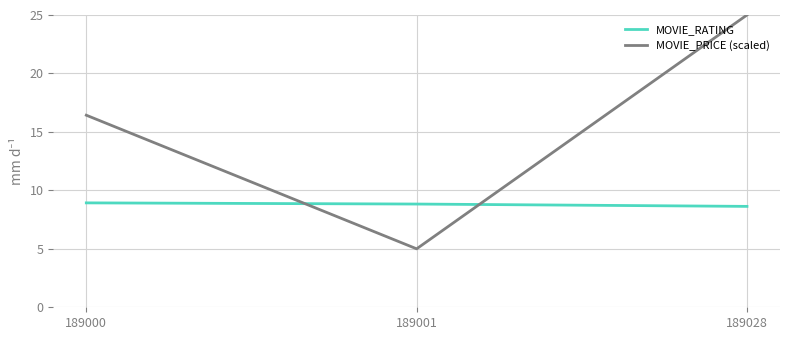

What is the sum of all MOVIE_RATING values?

26.4